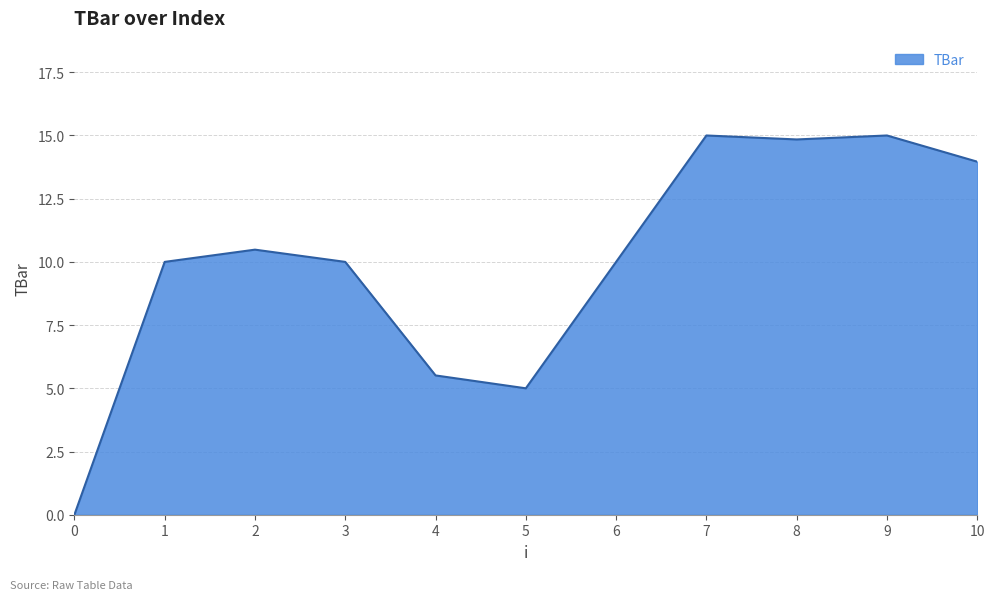

Does the chart display data point markers on the line(s)?

No